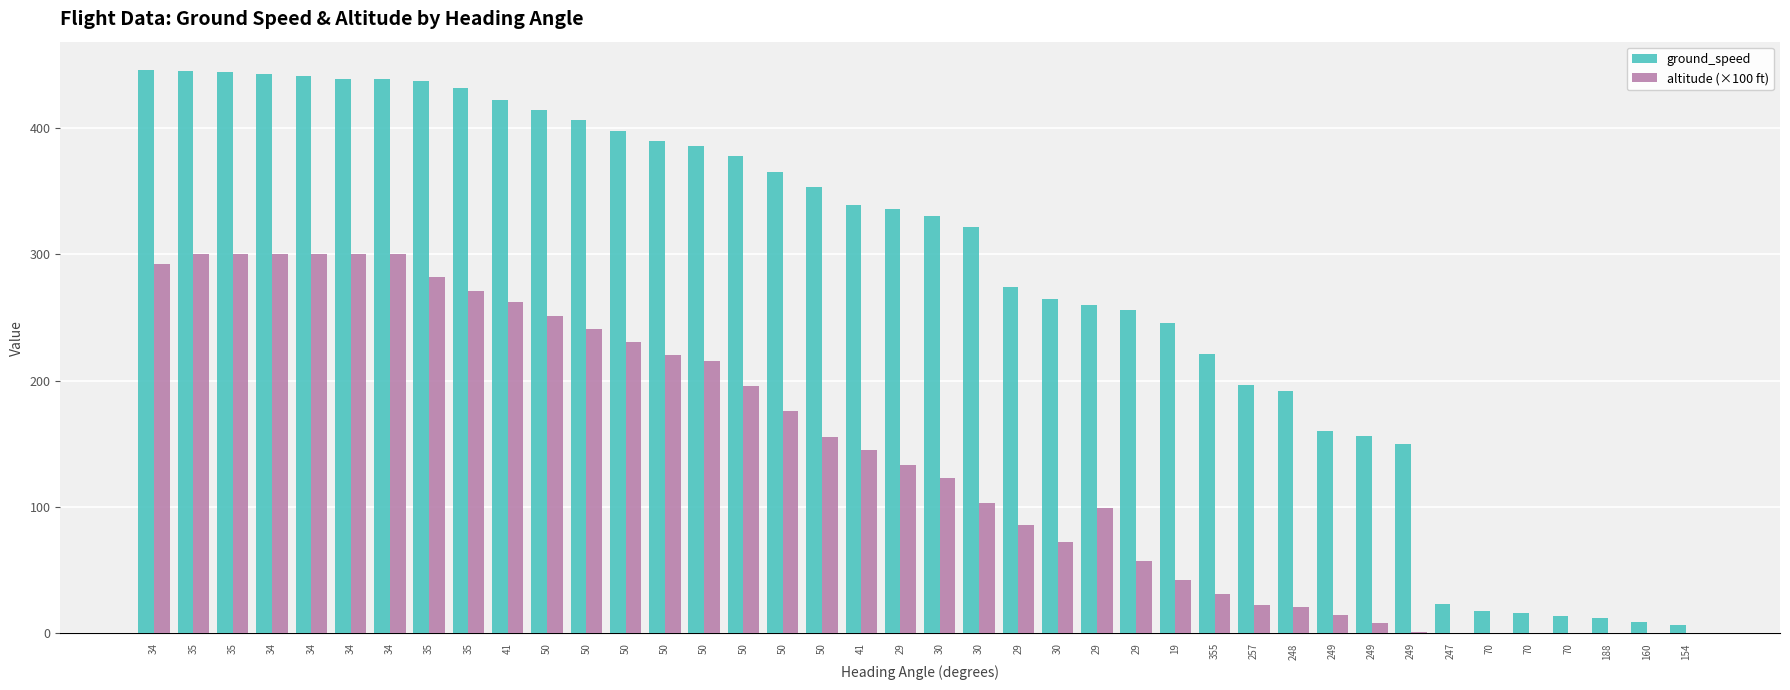

Reading right to left, what are all the values shown in this chart?

ground_speed: 154=7.0	160=9.0	188=12.0	70=14.0	70=16.0	70=18.0	247=23.0	249=150.0	249=156.0	249=160.0	248=192.0	257=197.0	355=221.0	19=246.0	29=256.0	29=260.0	30=265.0	29=274.0	30=322.0	30=330.0	29=336.0	41=339.0	50=353.0	50=365.0	50=378.0	50=386.0	50=390.0	50=398.0	50=406.0	50=414.0	41=422.0	35=432.0	35=437.0	34=439.0	34=439.0	34=441.0	34=443.0	35=444.0	35=445.0	34=446.0
altitude (×100 ft): 154=0.0	160=0.0	188=0.0	70=0.0	70=0.0	70=0.0	247=0.0	249=1.0	249=8.0	249=15.0	248=21.0	257=22.5	355=31.0	19=42.5	29=57.2	29=99.5	30=72.2	29=85.5	30=103.5	30=122.8	29=133.0	41=145.0	50=155.5	50=176.0	50=196.0	50=215.5	50=220.0	50=230.2	50=240.8	50=251.5	41=262.5	35=271.2	35=282.0	34=300.5	34=300.2	34=300.2	34=300.0	35=300.0	35=300.0	34=292.5